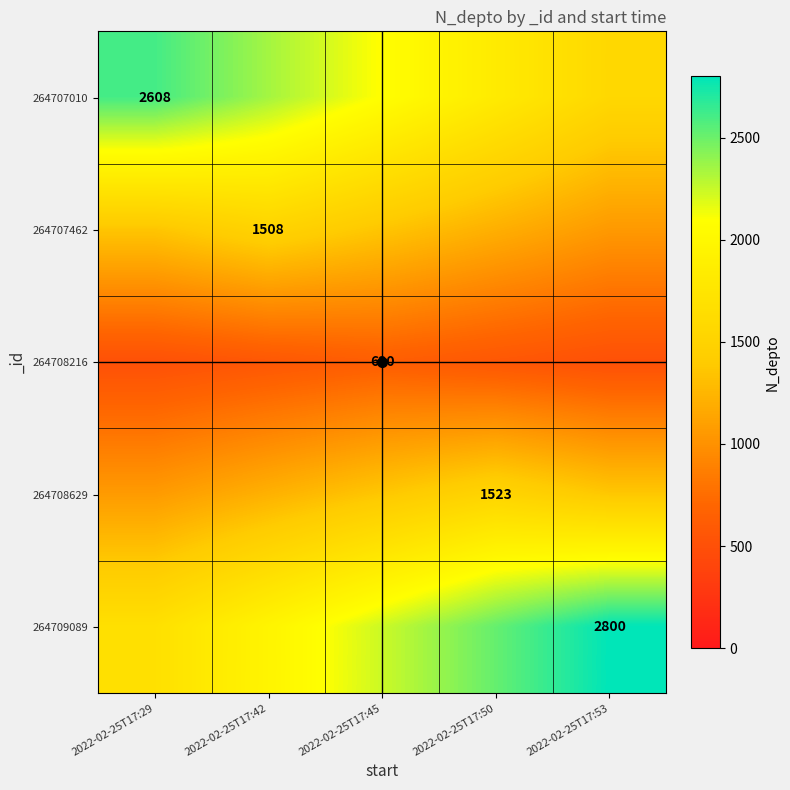

At which label is 264708216 closest to 567?

2022-02-25T17:42